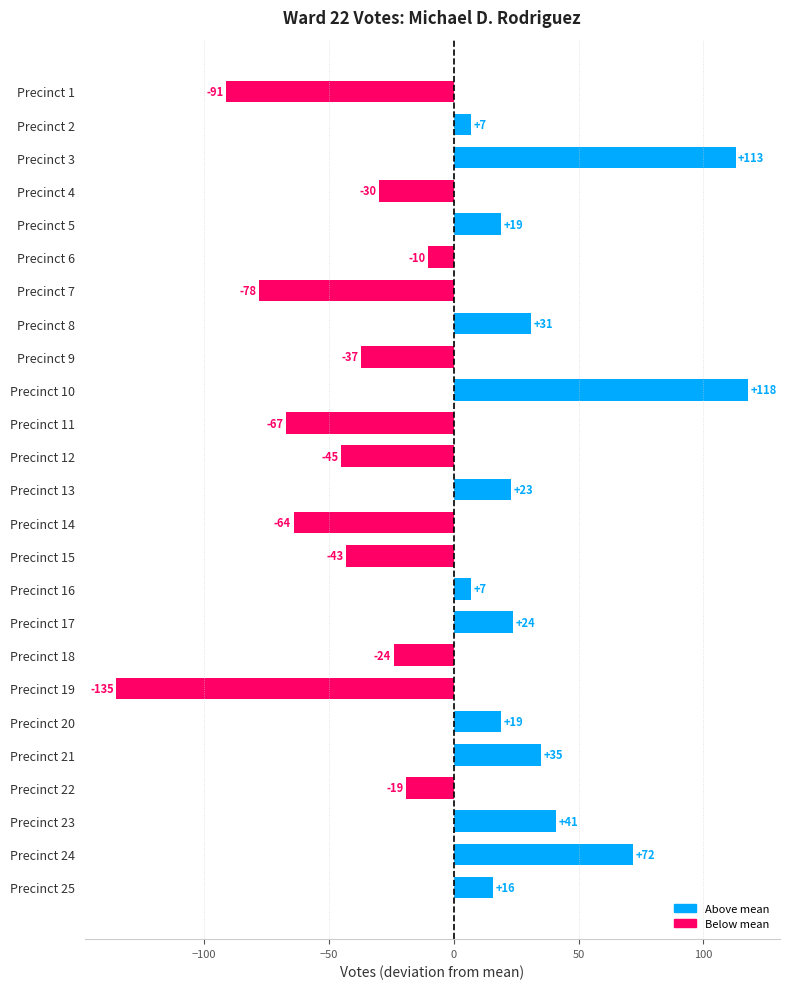

What is the value of the 9th bar from the top?

-37.1